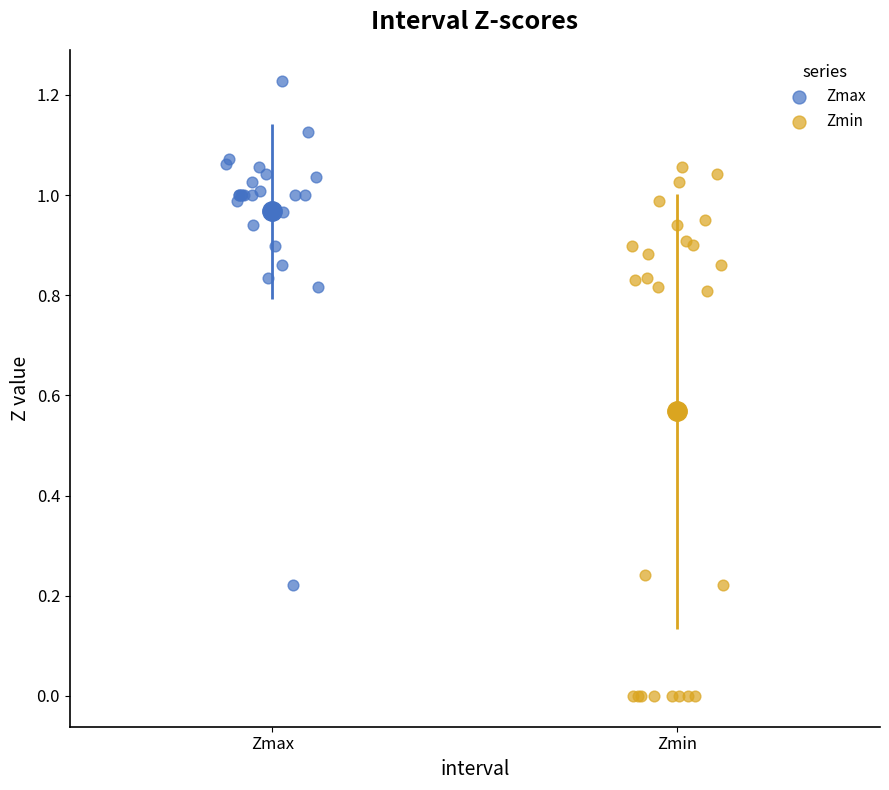

What are all the series names shown in the legend?

Zmax, Zmin